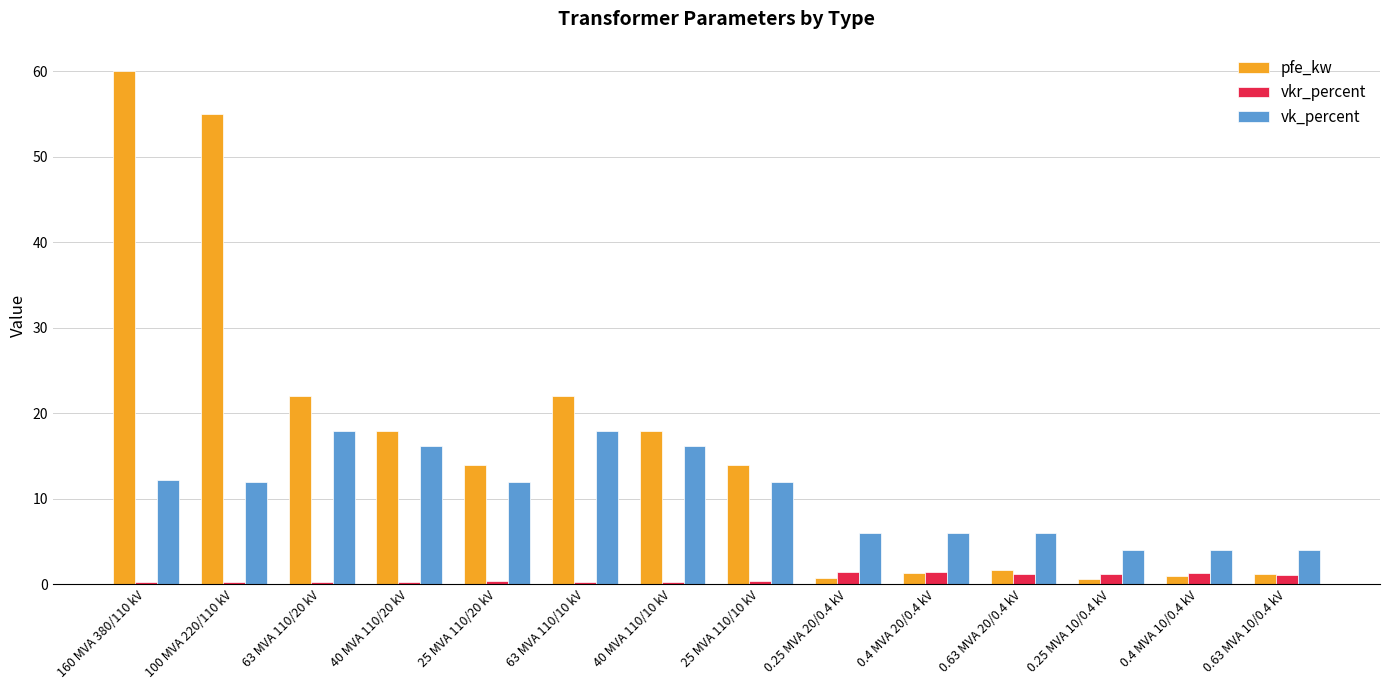

At which category is the sum across all series the highest?

160 MVA 380/110 kV